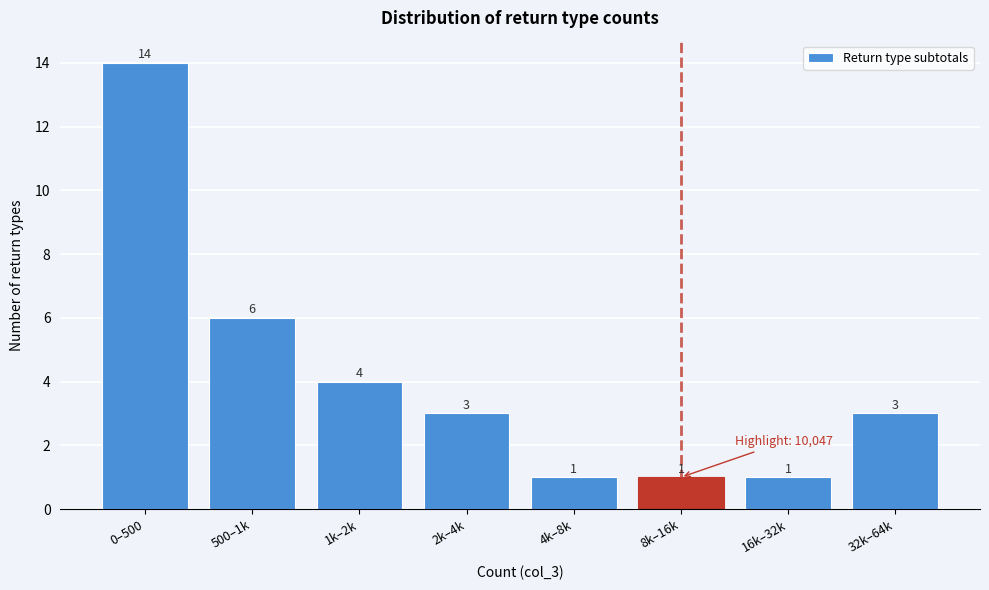

Reading left to right, what are all the values shown in this chart?

14	6	4	3	1	1	1	3